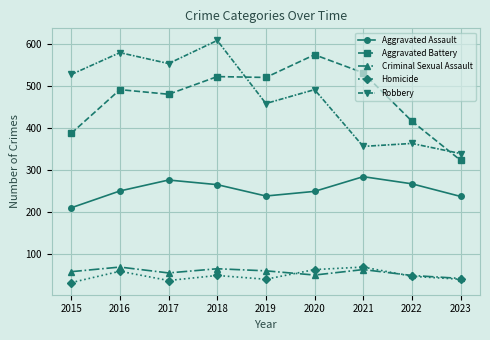

Which category has the lowest value in the Aggravated Assault series?

2015